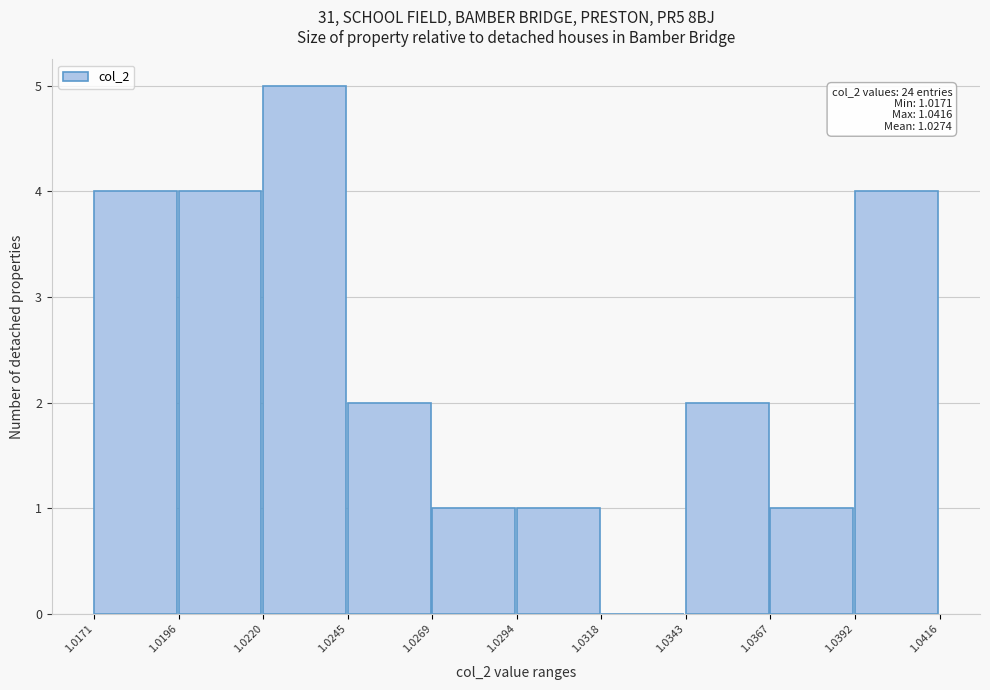

Which range on the x-axis has the tallest bar?

1.0220 to 1.0245